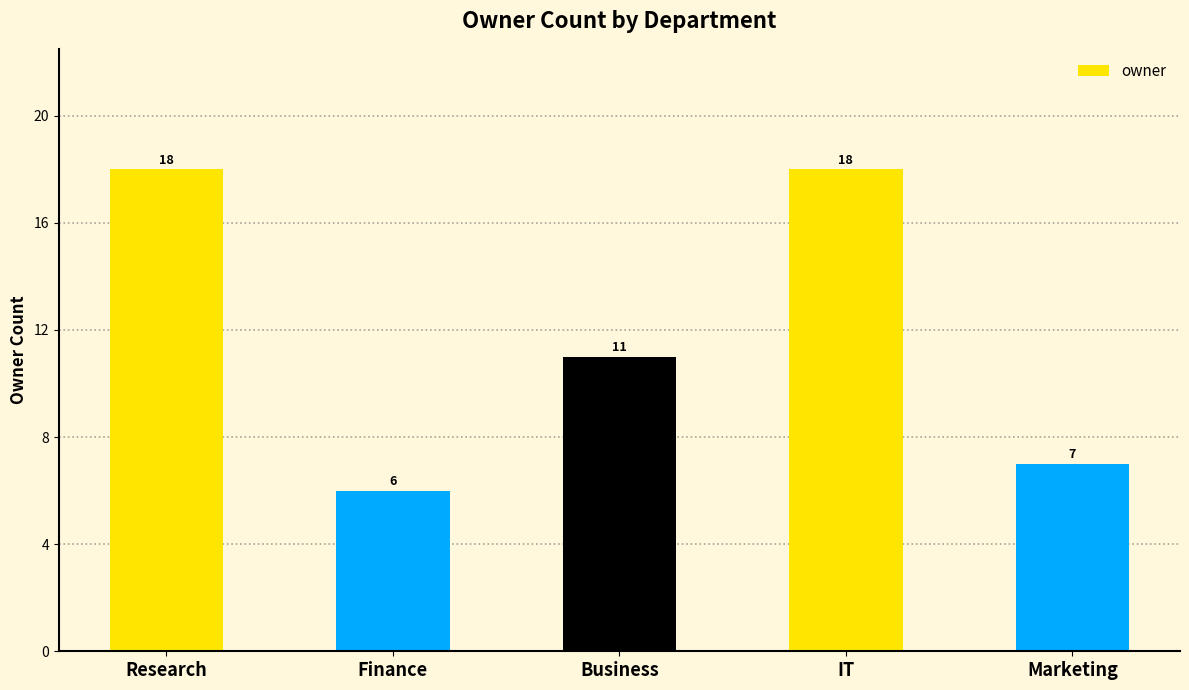

What position from the right is Finance?

4